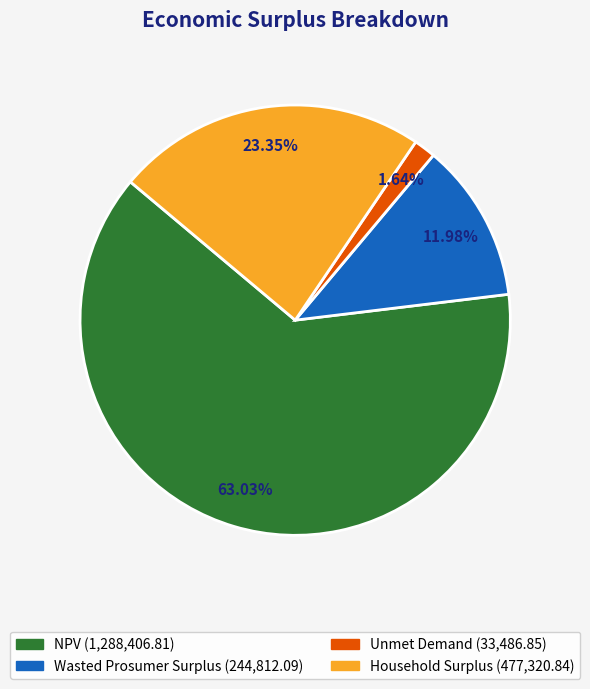

What percentage is the NPV slice, to the nearest percent?

63%